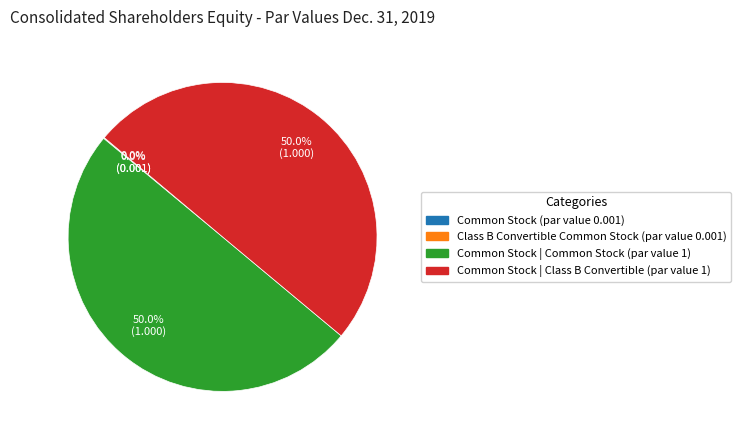

How much of the chart is everything except Common Stock | Common Stock (par value 1)?

50.0%